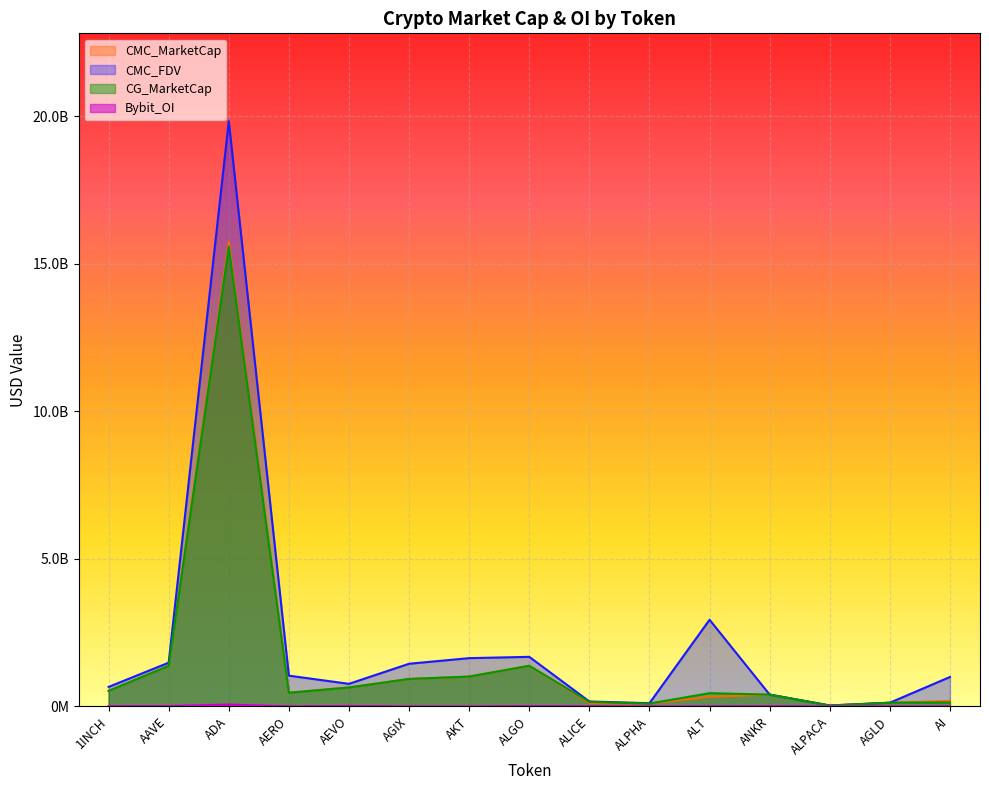

How many values in Bybit_OI are above zero?

12